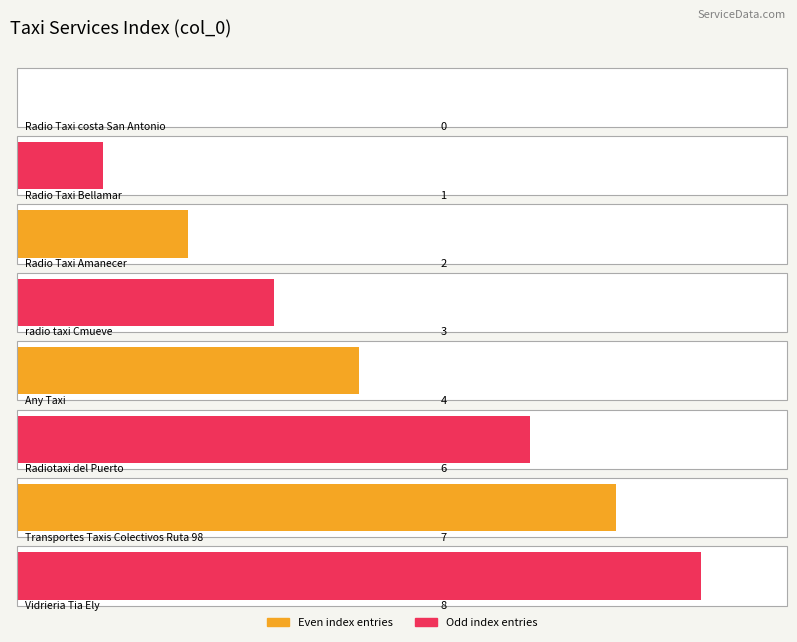

Are the bars horizontal?

Yes